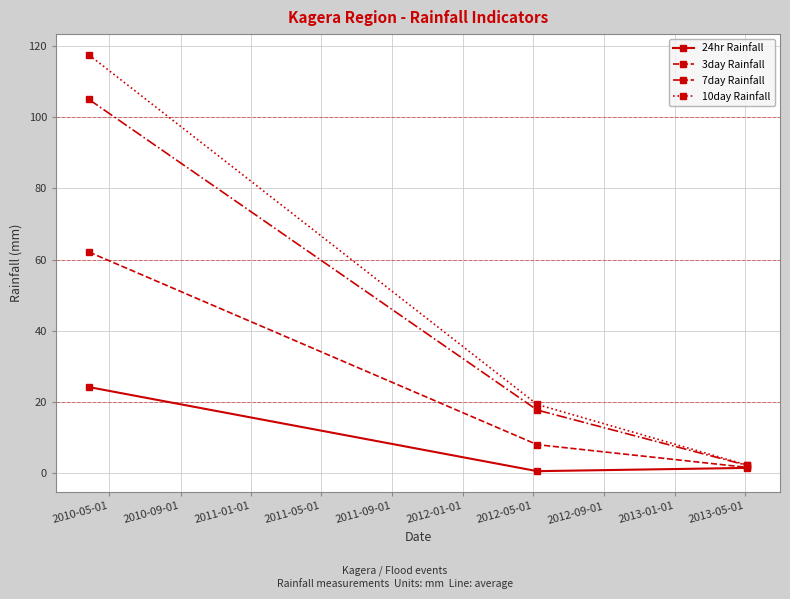

What is the maximum value shown in the chart?

117.5